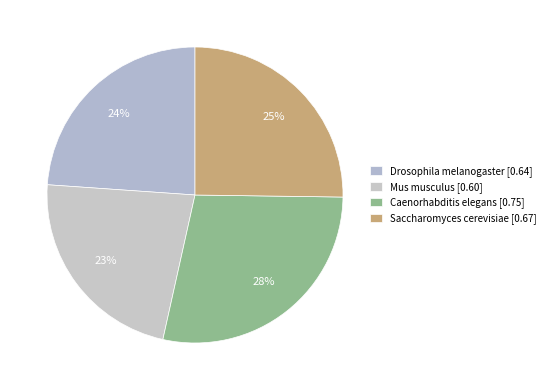

How many slices are in this pie chart?

4